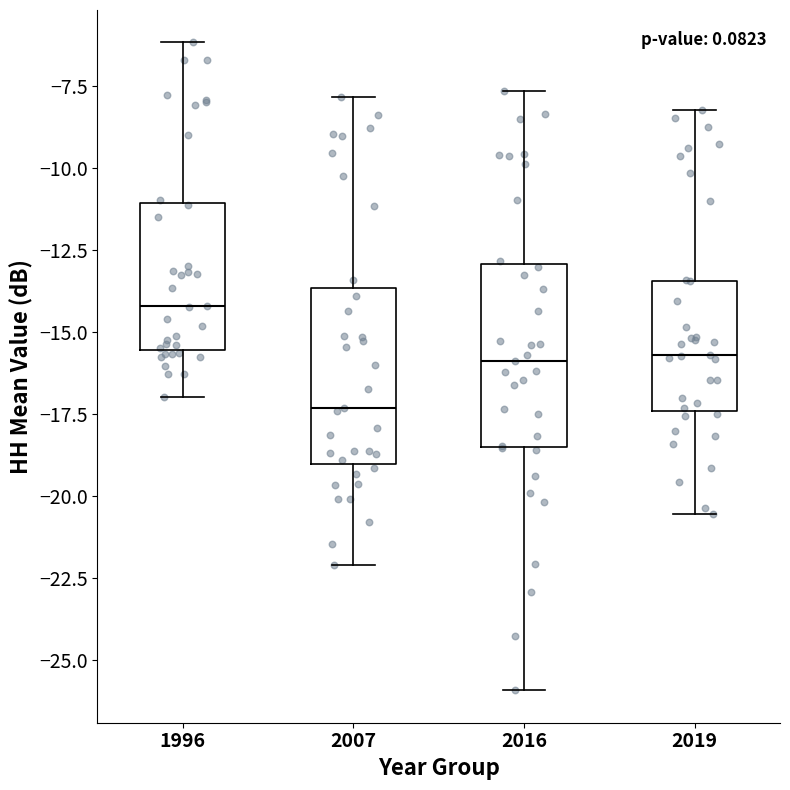

Where is the upper edge of the box at x = 2019 on the y-axis? The values are not printed on the chart, so give them approximately, as read against the axis.

-13.5